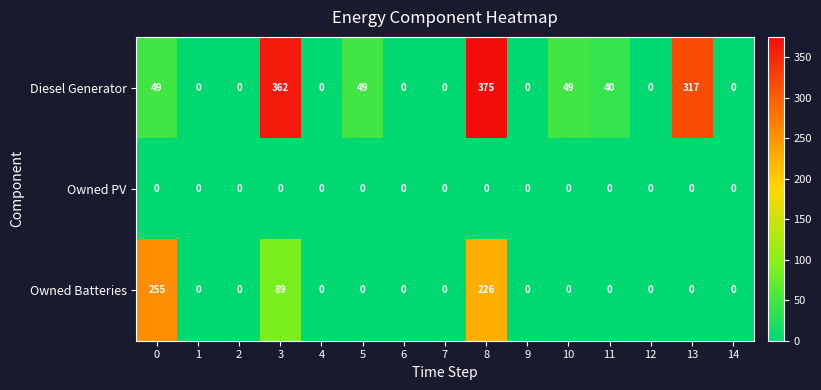

The Owned PV series shows 0 at 6. True or false?

True